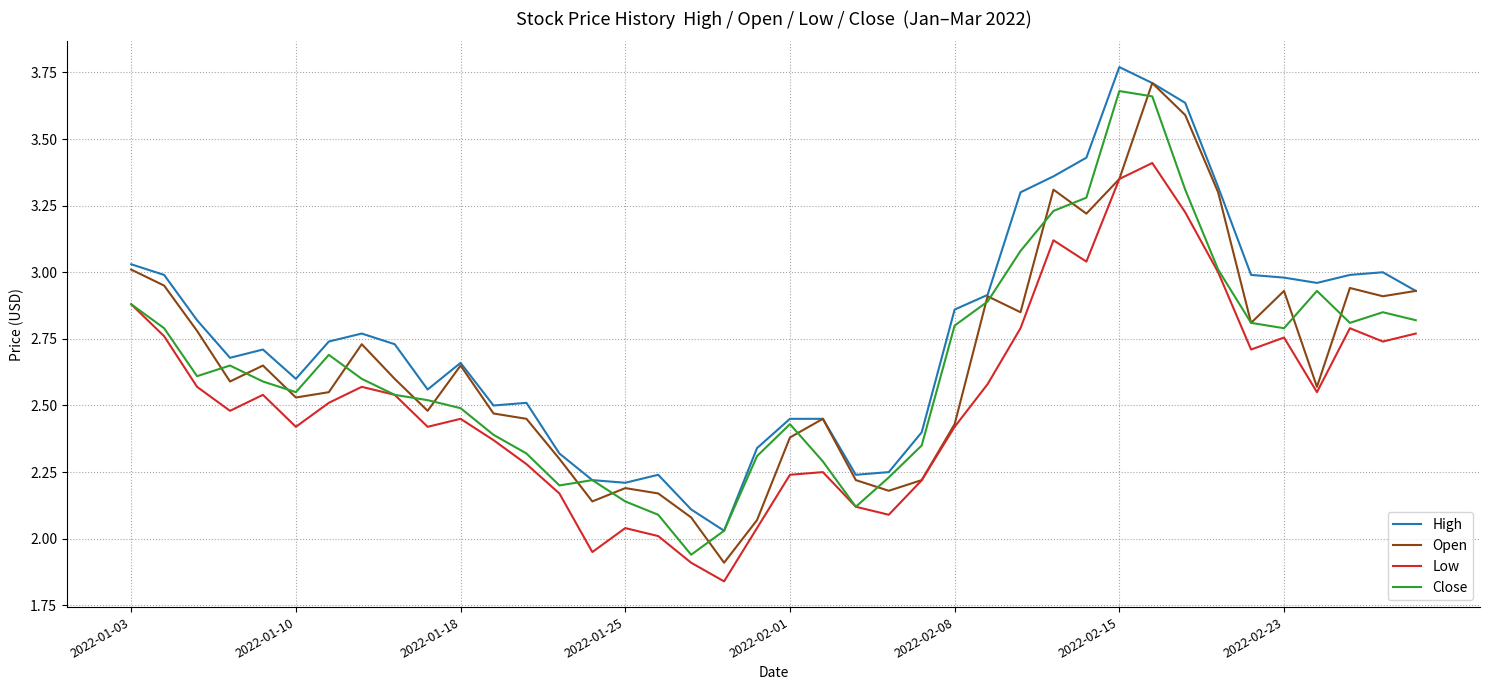

True or false: Low and High cross at least once.

False